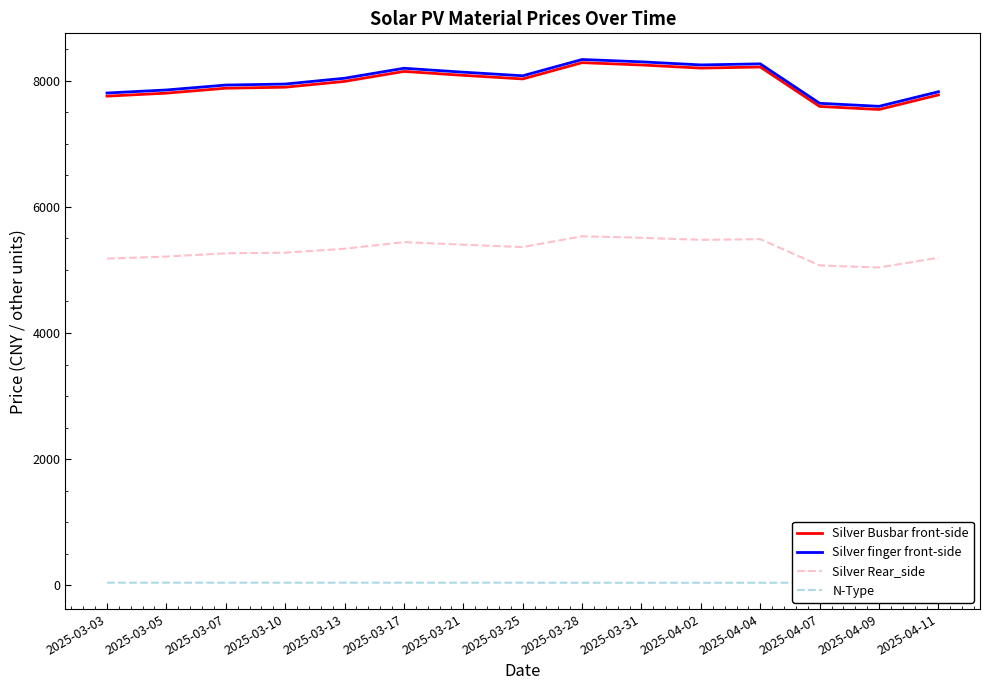

What is the average value of the N-Type series?

42.5